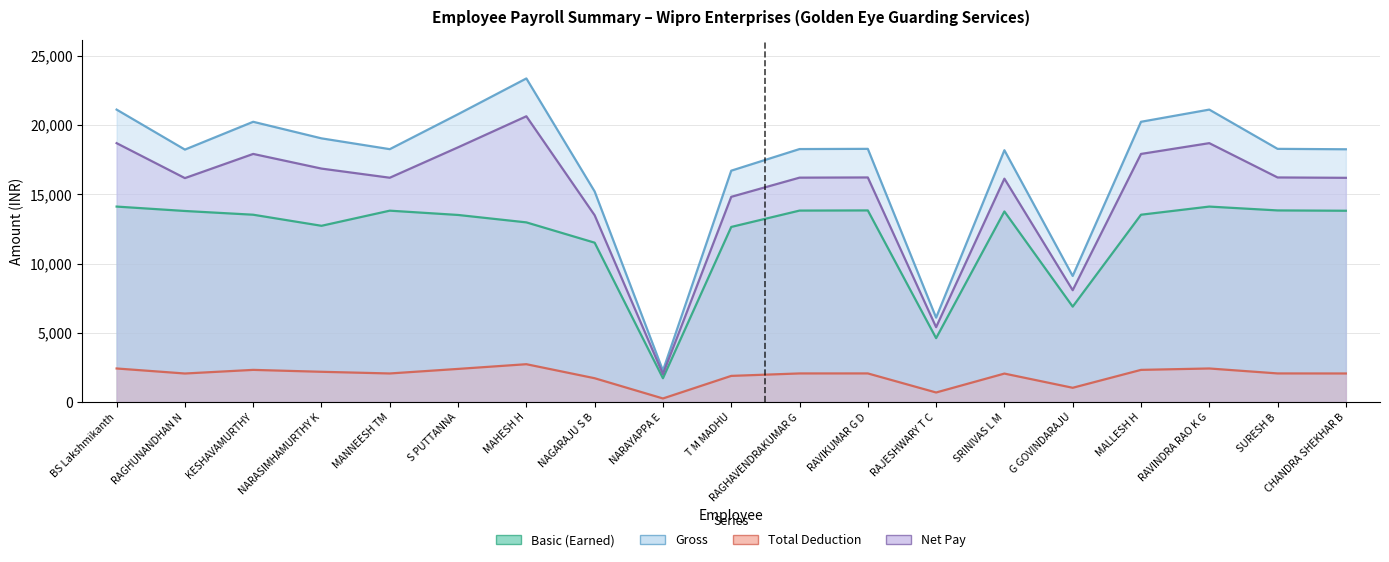

At how many categories does at least one series exceed 4494?

18